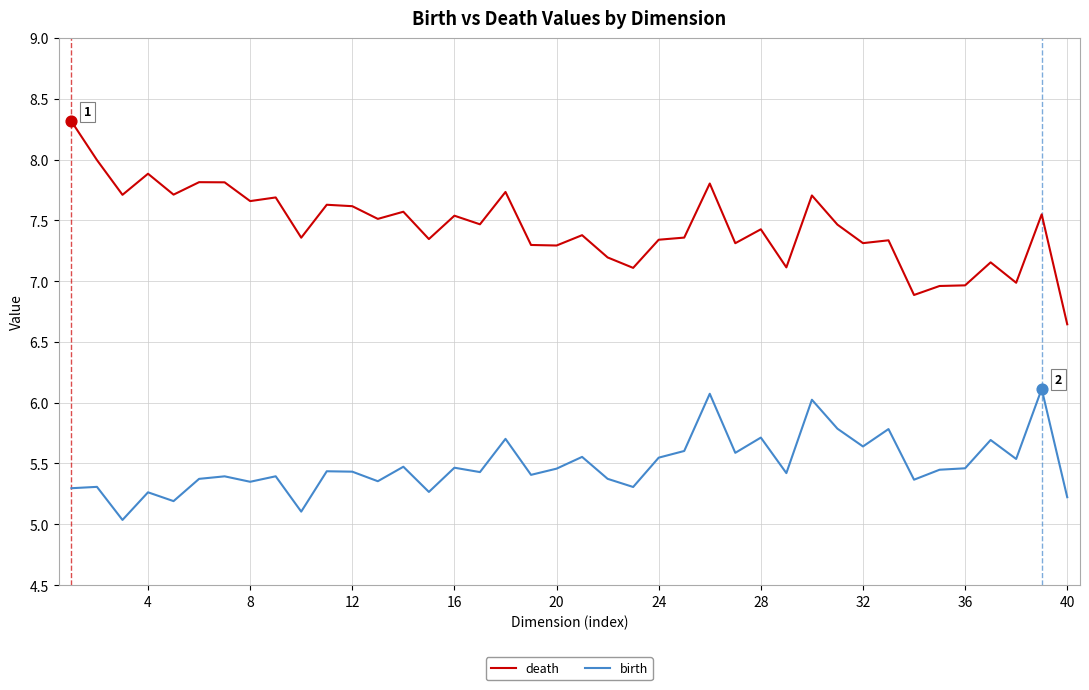

Which series has the widest spread of values?

death